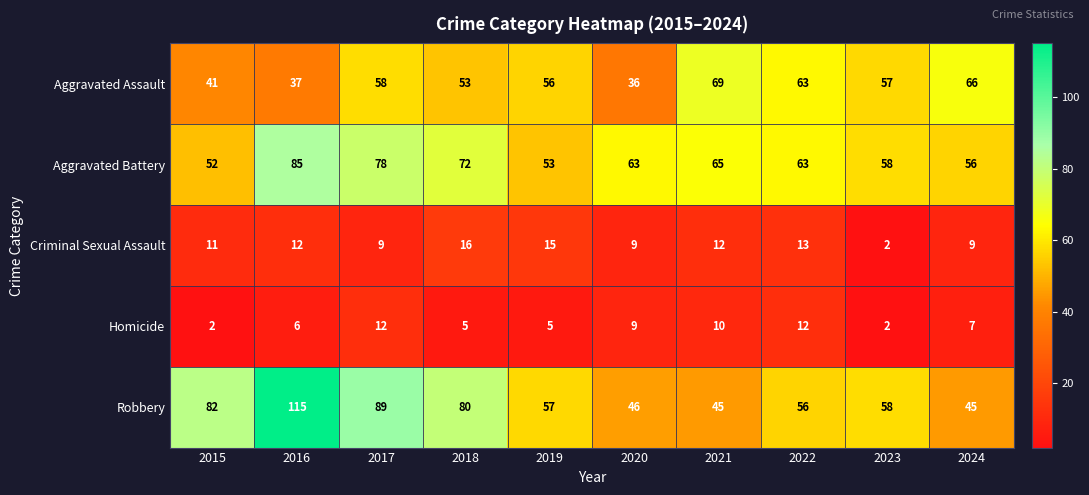

Rank the categories by Aggravated Assault value from lowest to highest.

2020, 2016, 2015, 2018, 2019, 2023, 2017, 2022, 2024, 2021